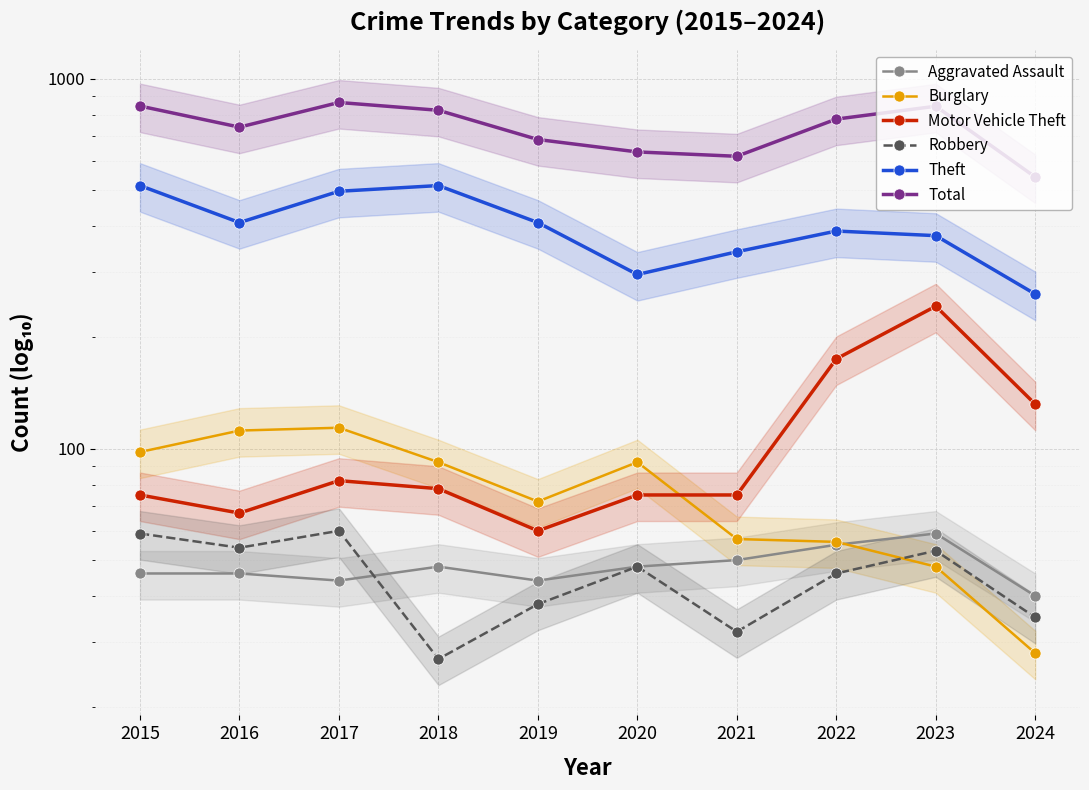

What is the lowest value of the Burglary series?

28